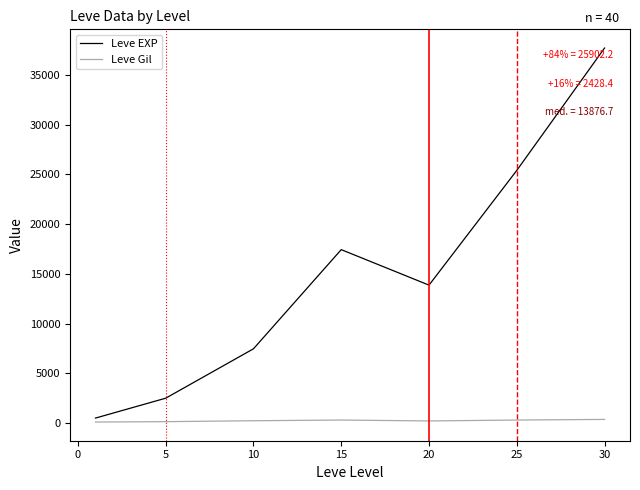

Rank the series by their maximum value, from lowest to highest.

Leve Gil, Leve EXP